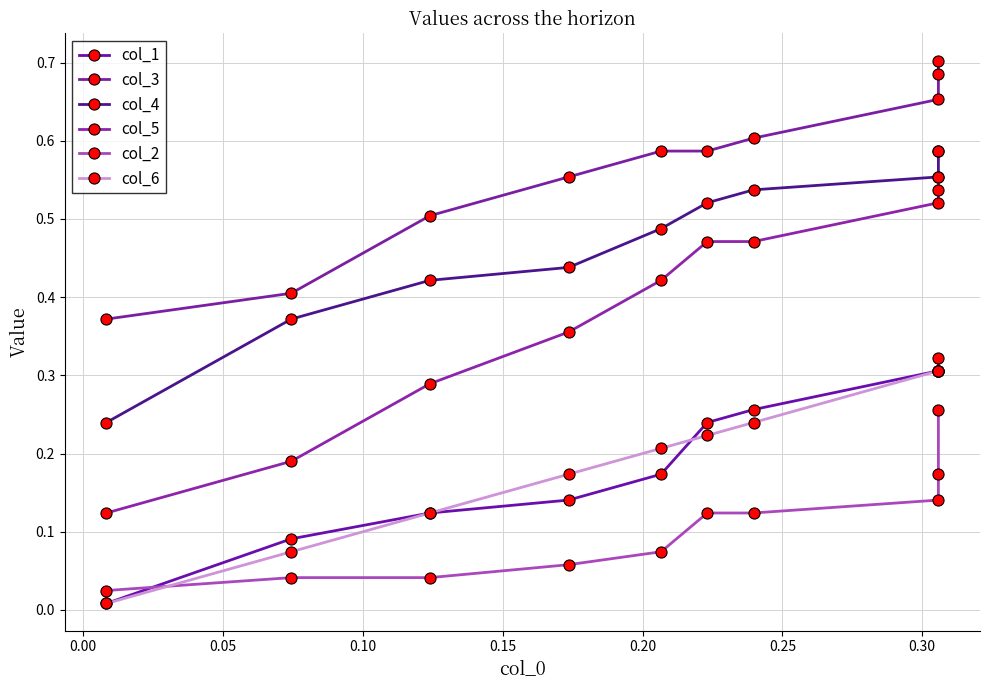

What position from the right is 0.10?

7